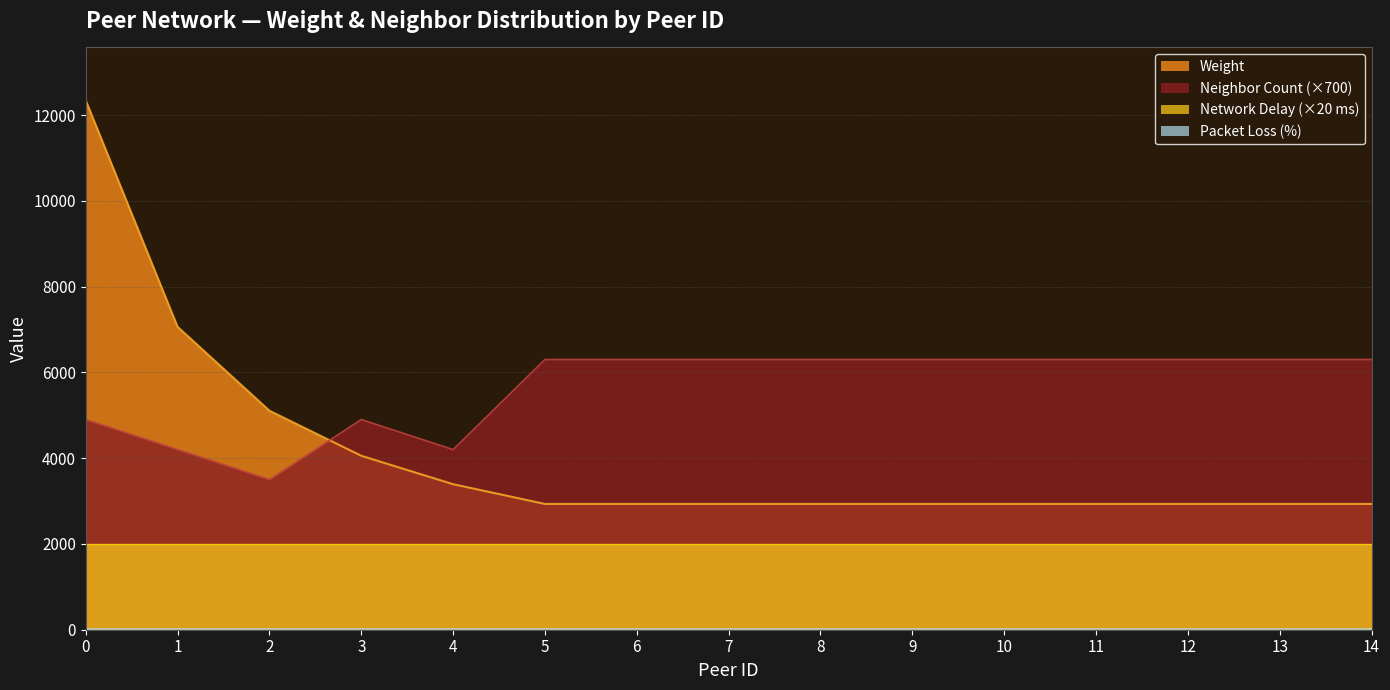

Does the chart display data point markers on the line(s)?

No